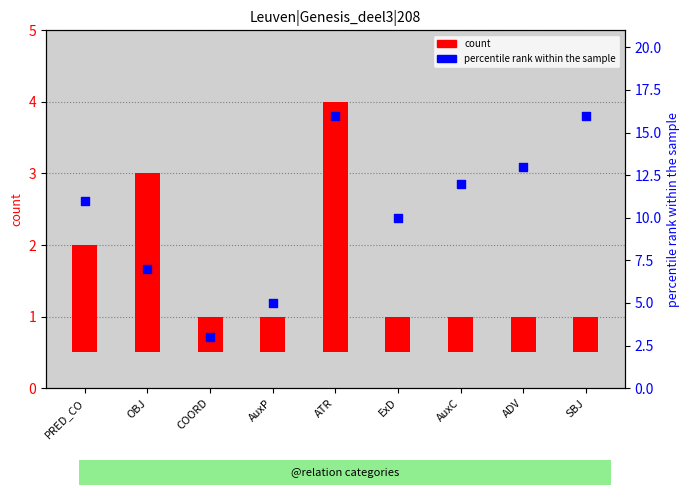

Which series has the largest Y range (max minus min)?

percentile rank within the sample